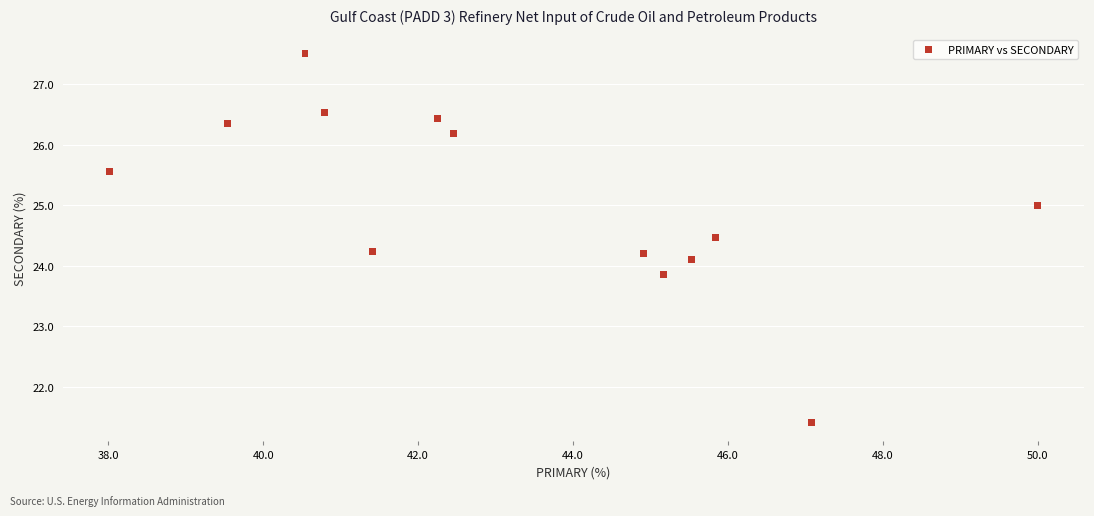

What is the range of X values (max minus min)?

12.0